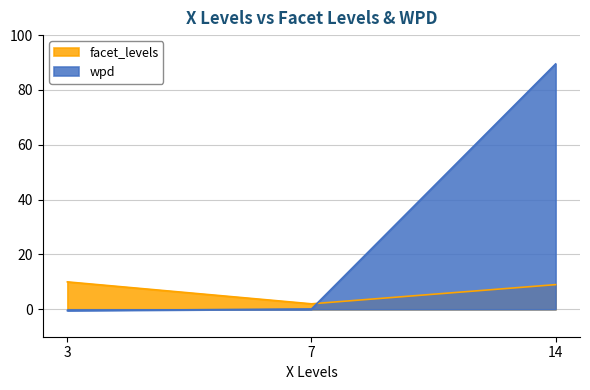

How many categories are shown in the chart?

3